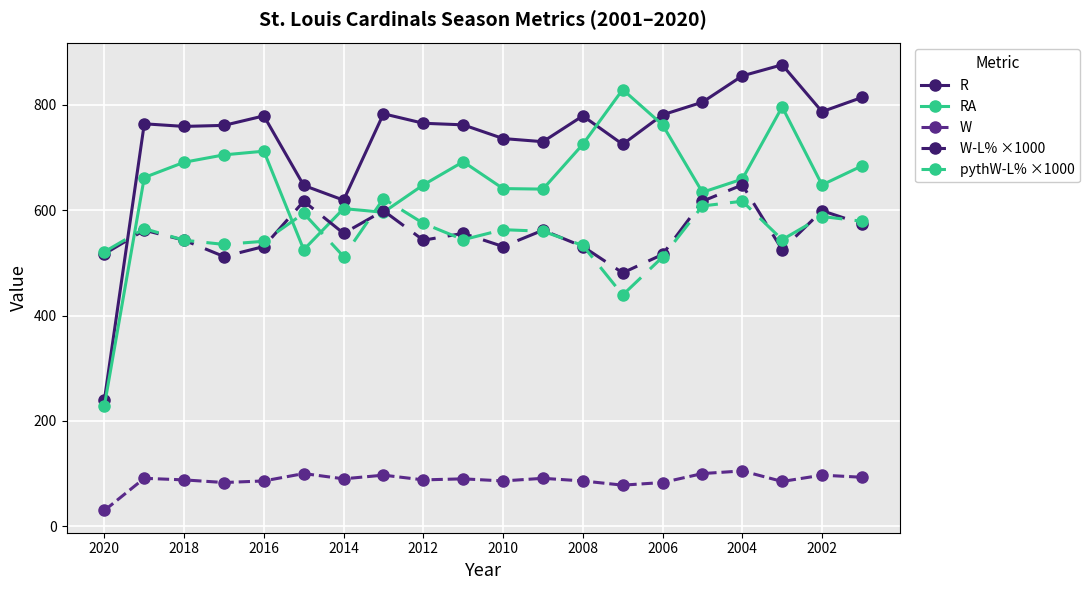

What is the sum of all W-L% ×1000 values?

11120